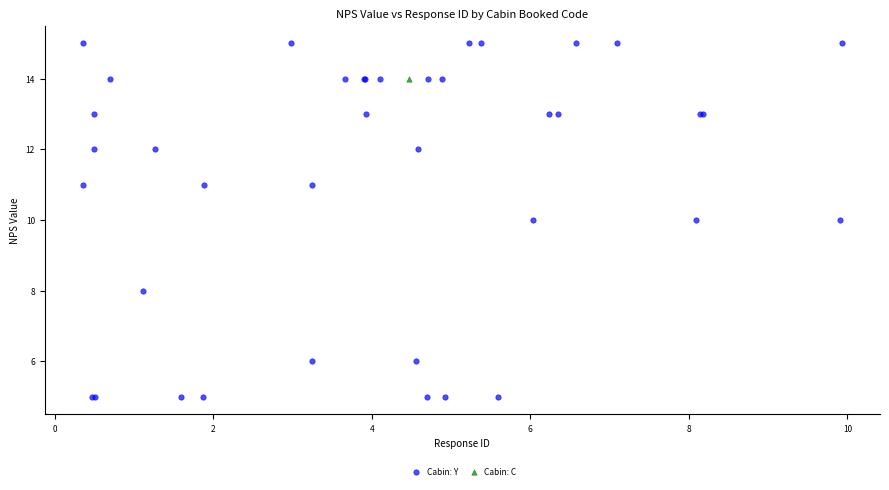

What are all the series names shown in the legend?

Cabin: Y, Cabin: C